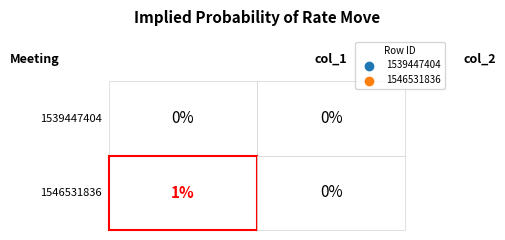

Reading left to right, list all the values displayed in this chart.

1539447404: 0	0
1546531836: 1	0